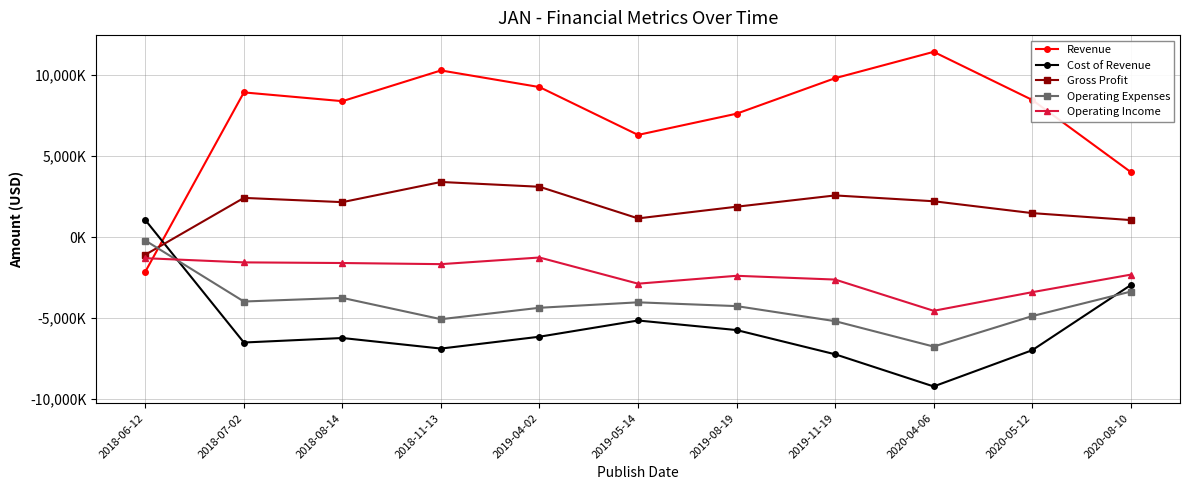

Is it true that Cost of Revenue equals -1941495 at 2019-08-19?

False